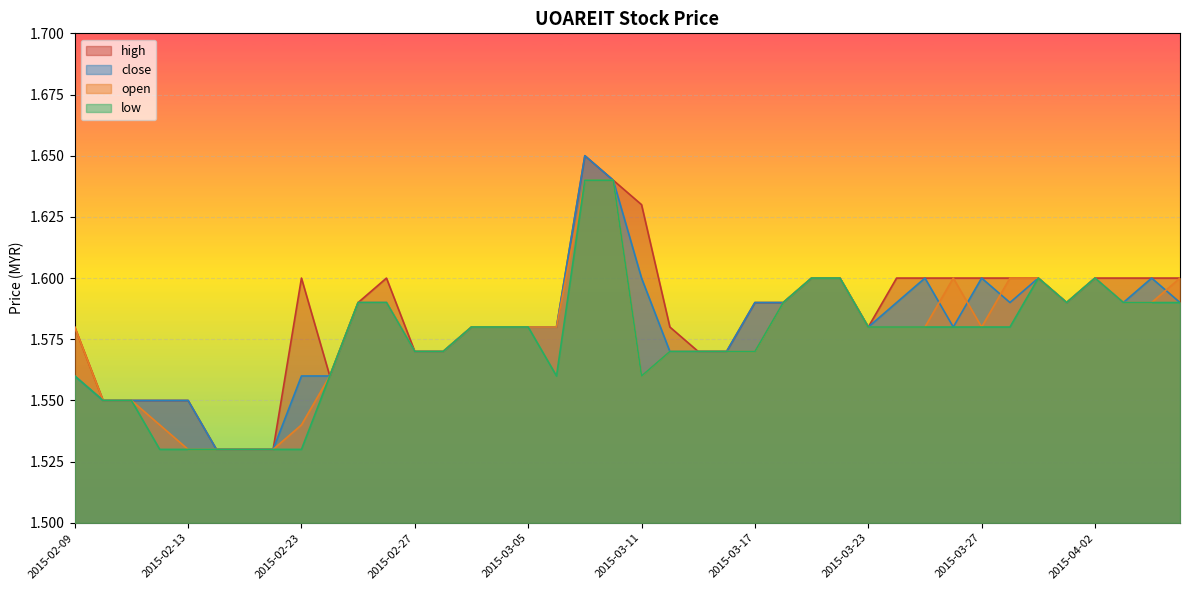

What is the difference between the maximum and minimum values in the close series?

0.1